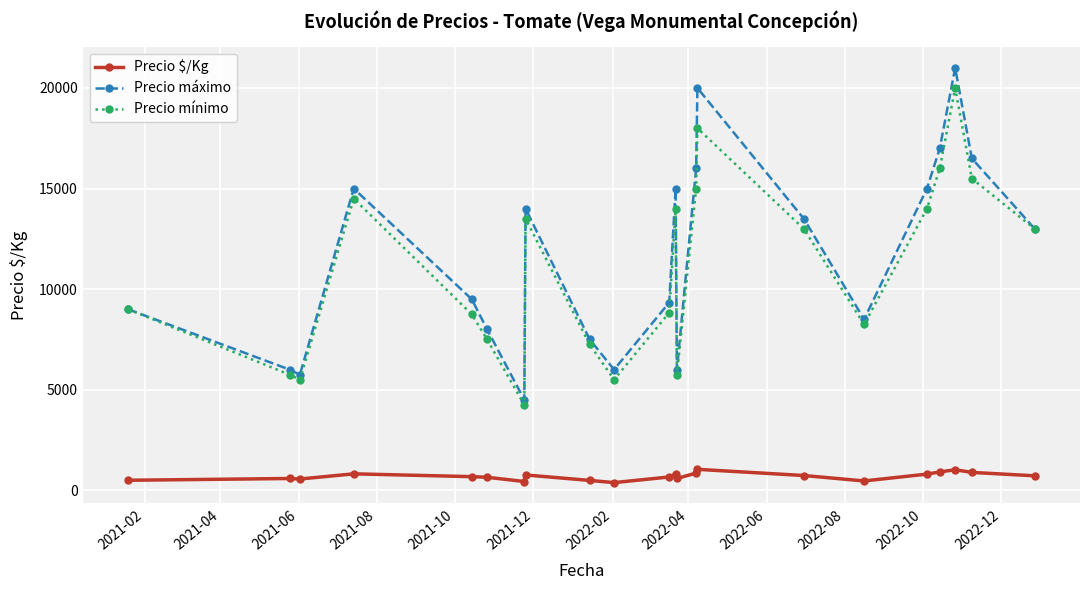

In Precio mínimo, how many points are lower than both neighbors (excluding endpoints)?

5